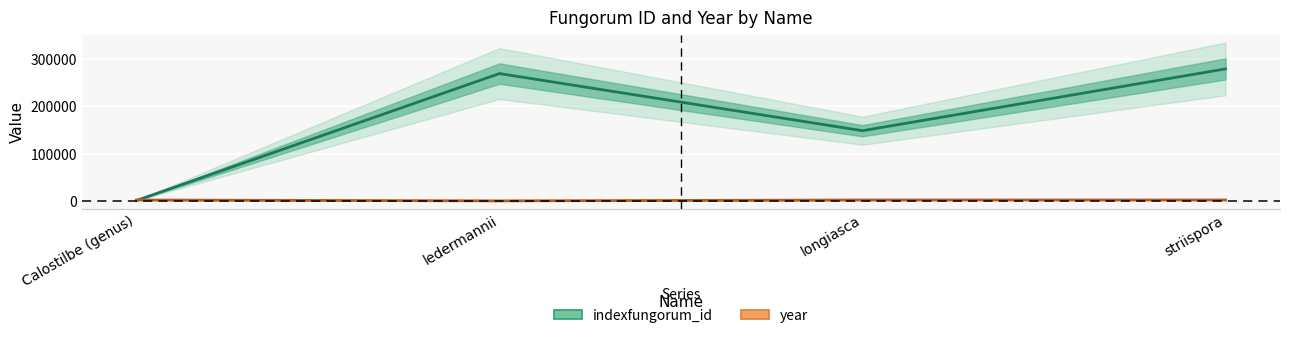

The indexfungorum_id series shows 97155 at striispora. True or false?

False